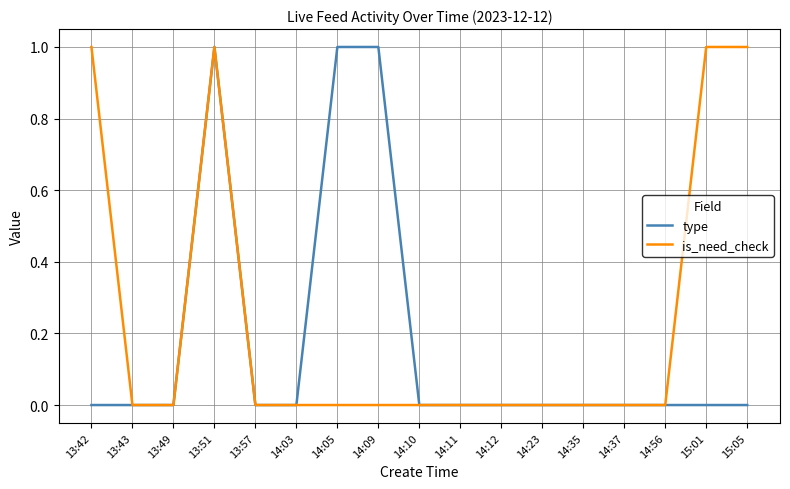

Rank the series by their average value, from lowest to highest.

type, is_need_check